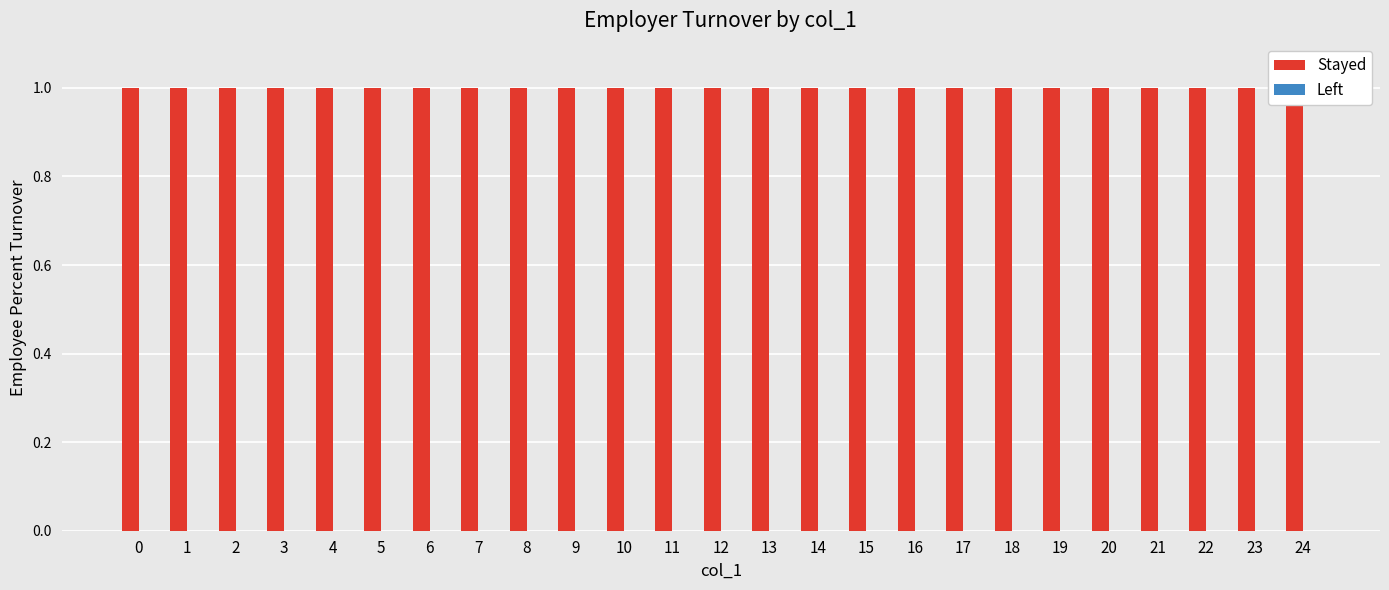

What are all the series names shown in the legend?

Stayed, Left